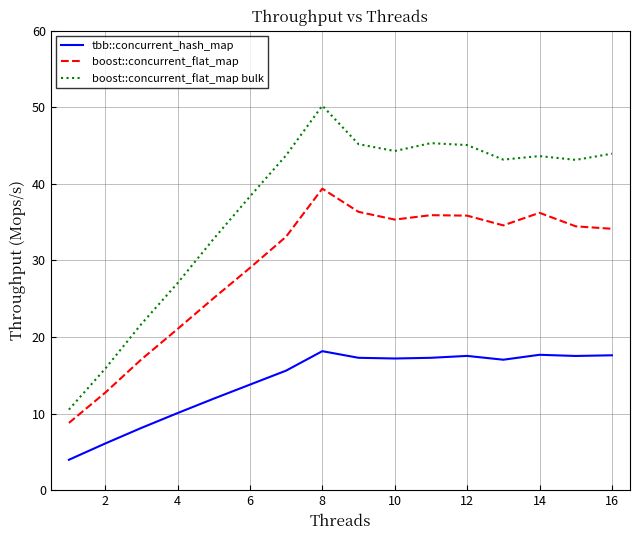

True or false: boost::concurrent_flat_map and tbb::concurrent_hash_map cross at least once.

False